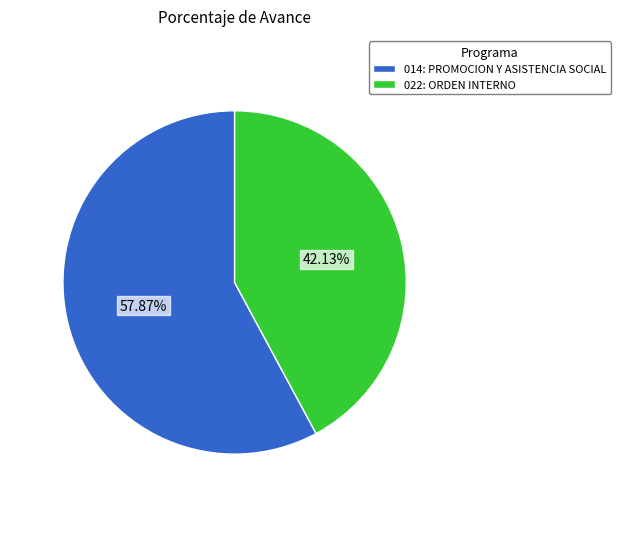

Approximately how many times larger is the value at 014: PROMOCION Y ASISTENCIA SOCIAL compared to 022: ORDEN INTERNO?

1.4